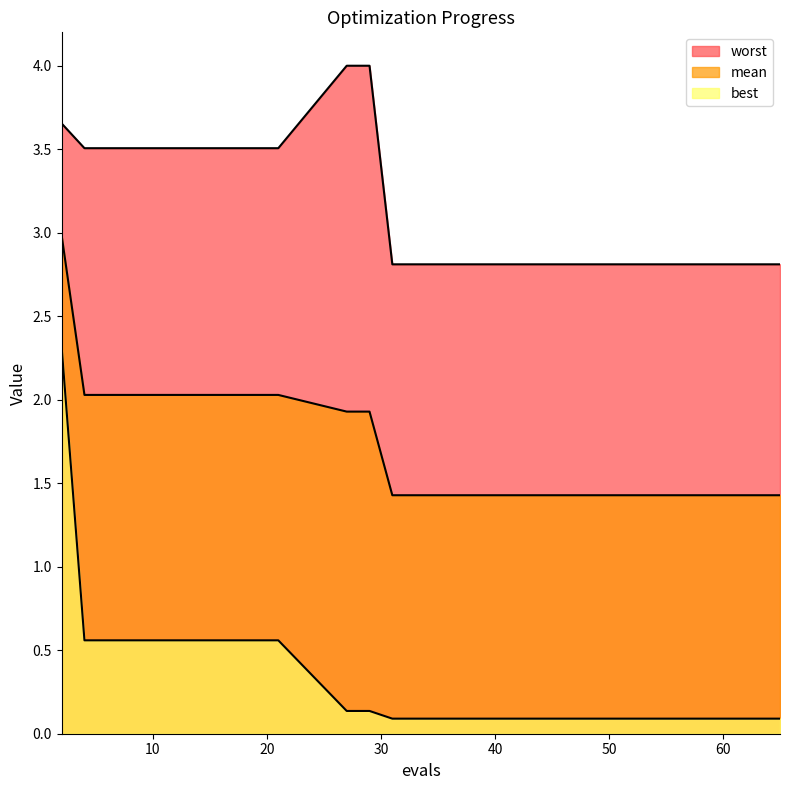

True or false: mean and best intersect in this chart.

False